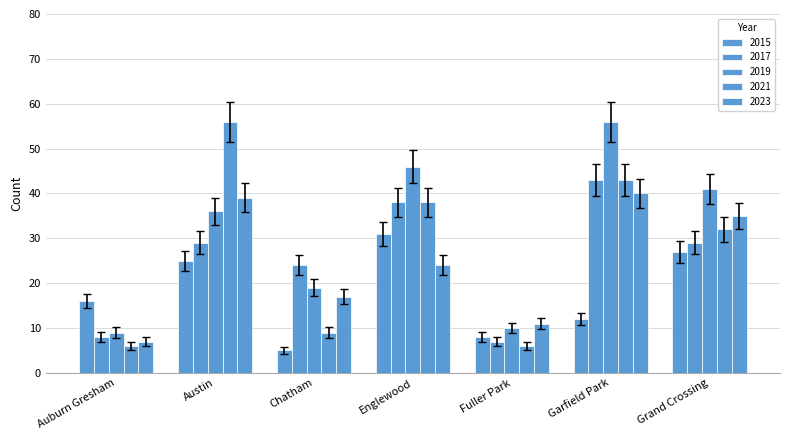

At which category is the sum across all series the highest?

Garfield Park